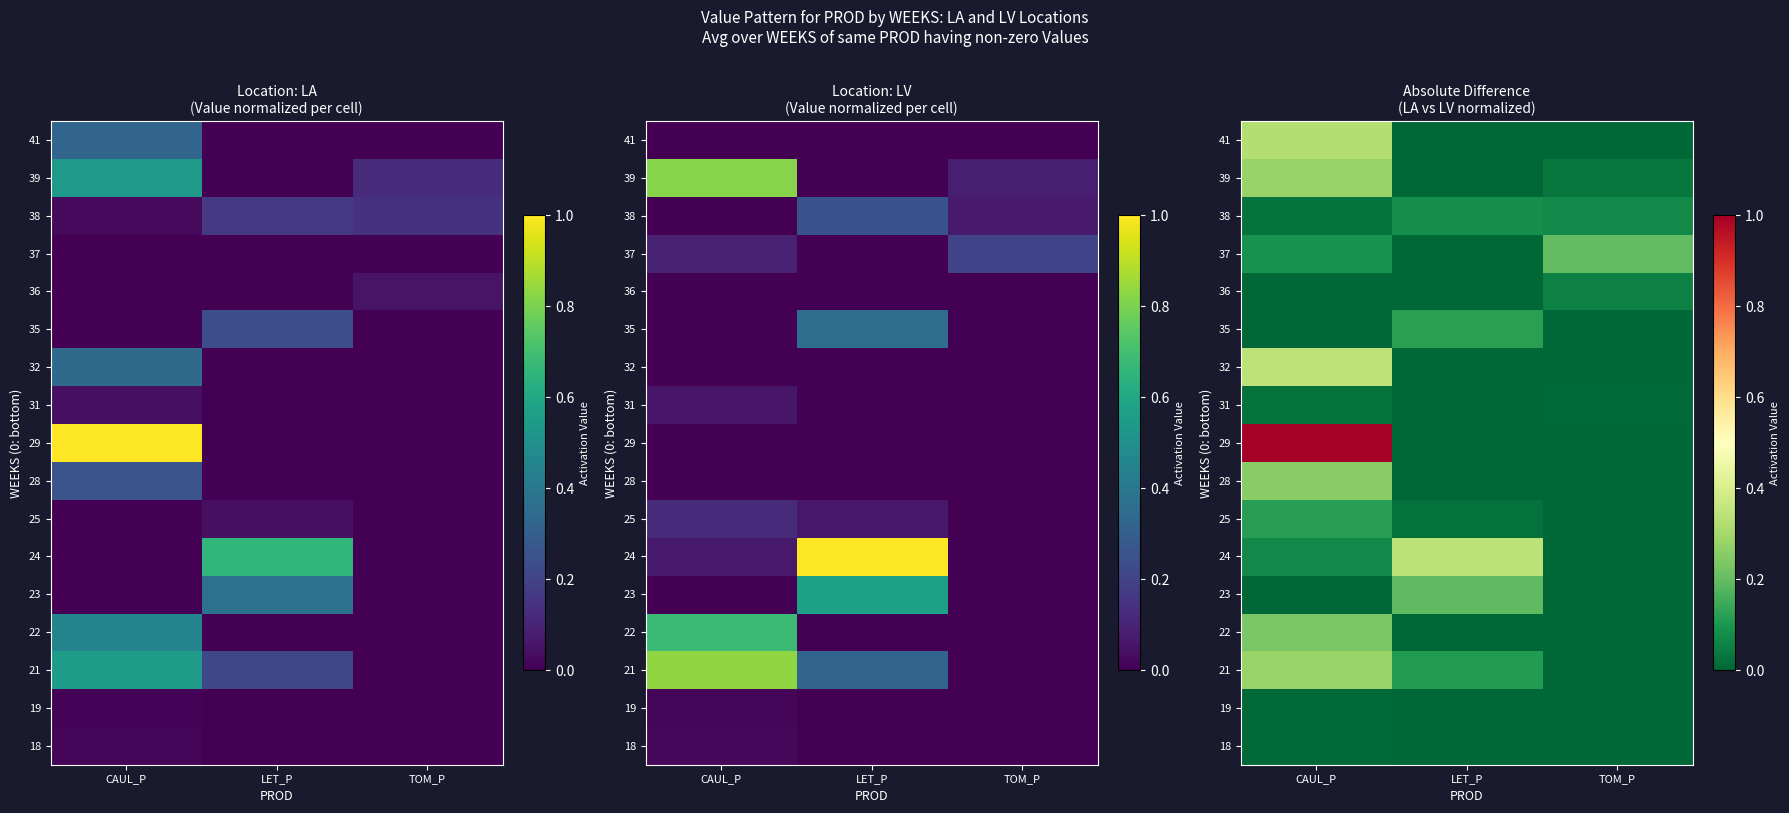

Which has a higher value, TOM_P or CAUL_P?

CAUL_P